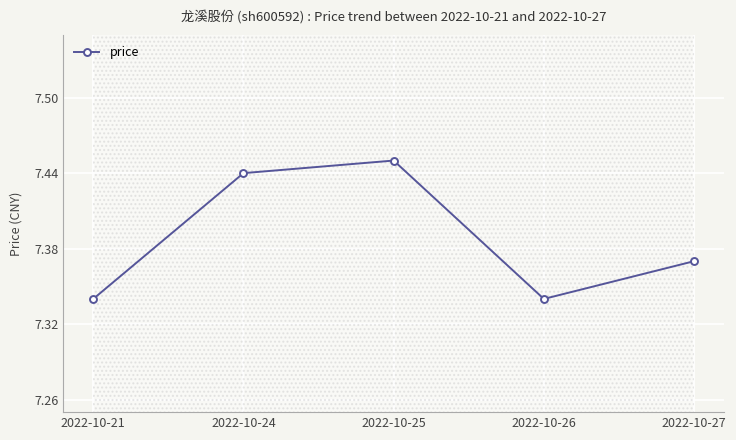

How many data points does each series have?

5